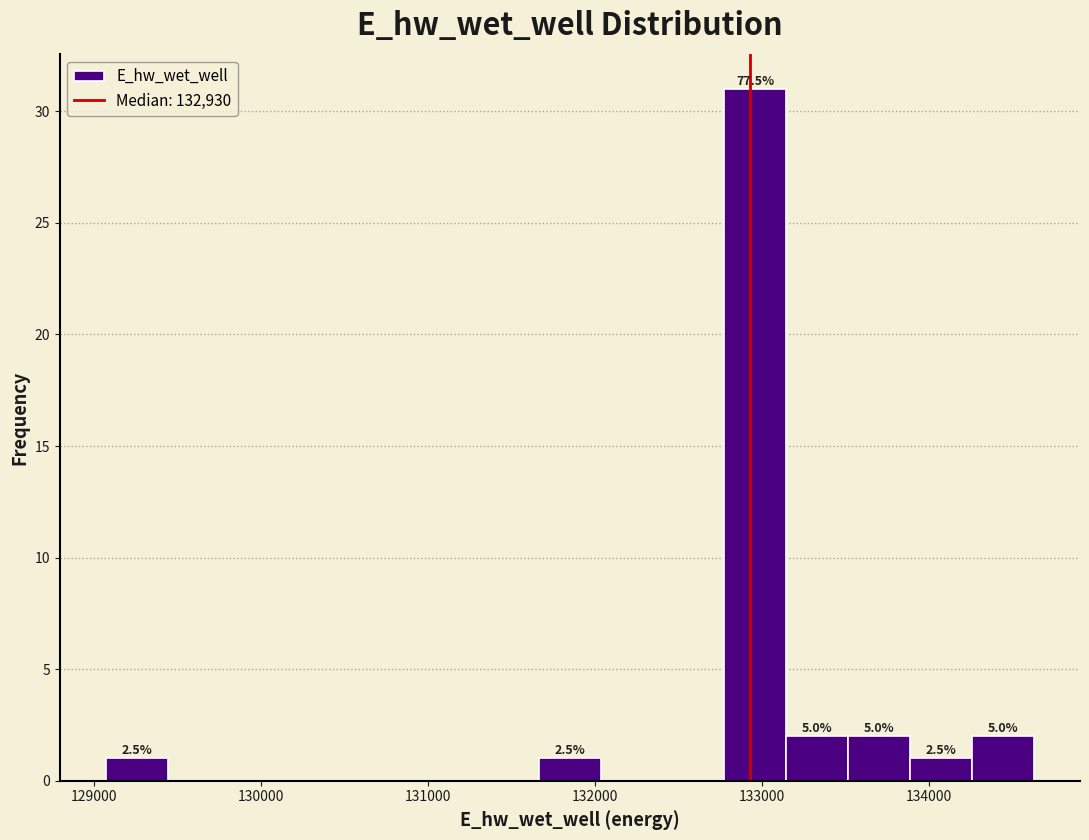

Around what value on the x-axis is the tallest bar? Give the approximate position of its centre, as read against the axis.

133000